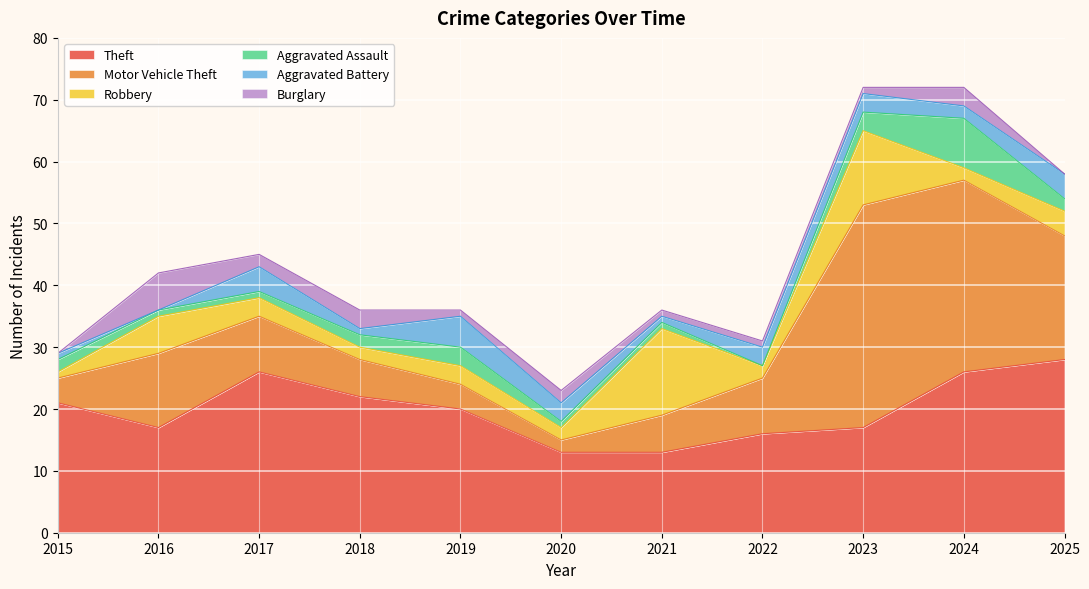

Does the chart display data point markers on the line(s)?

No